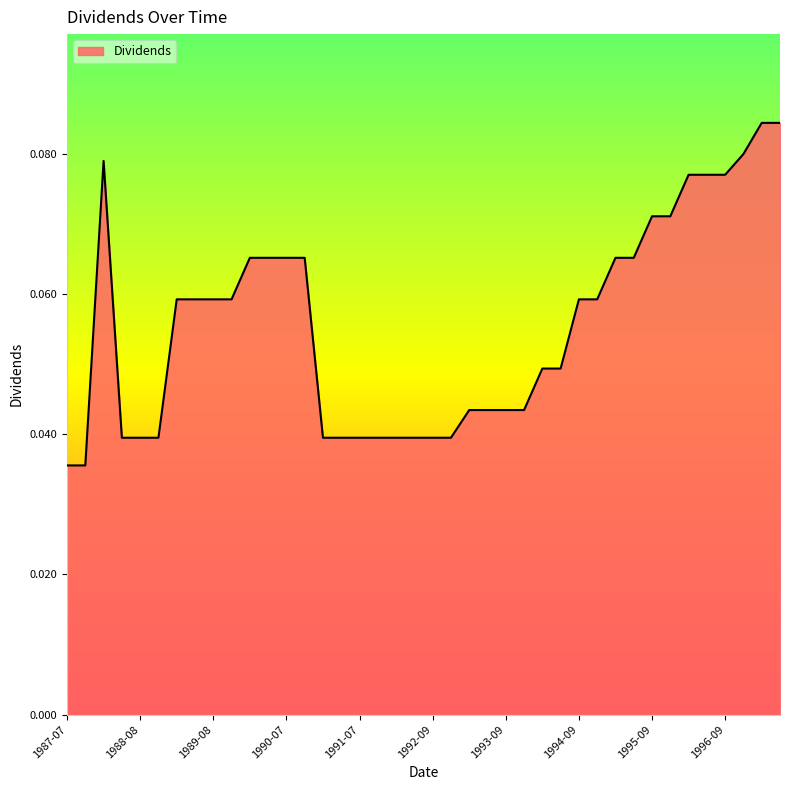

Which has a higher value, 1995-09 or 1989-08?

1995-09